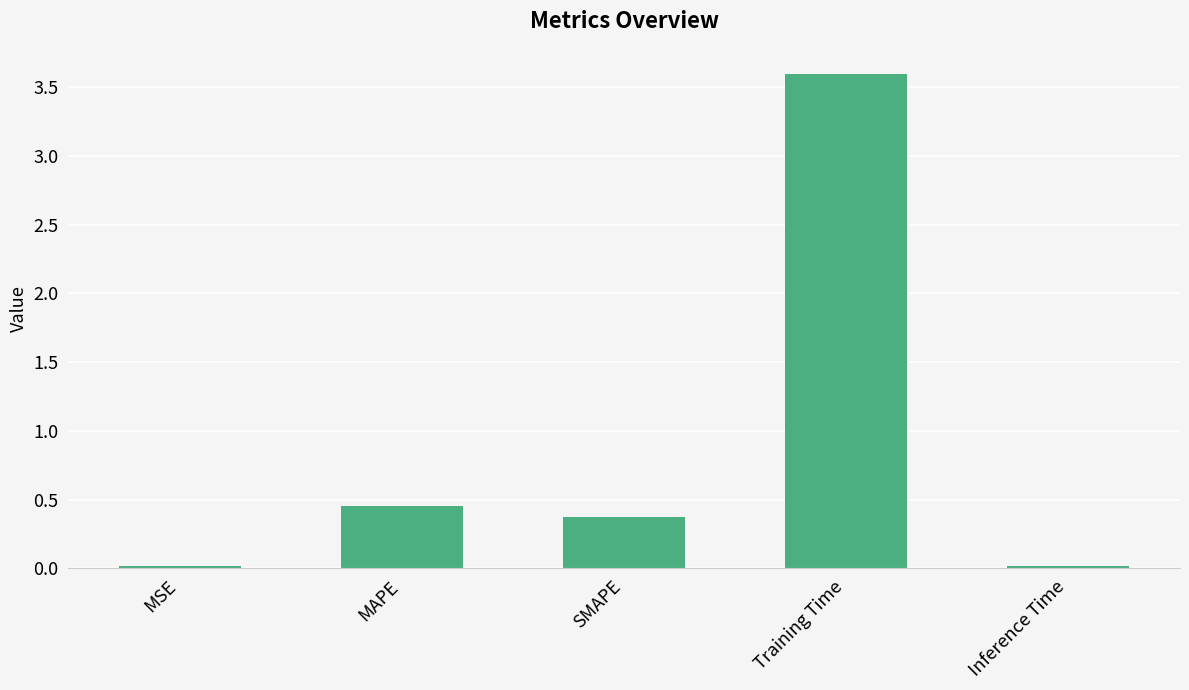

Does the chart contain stacked bars?

No